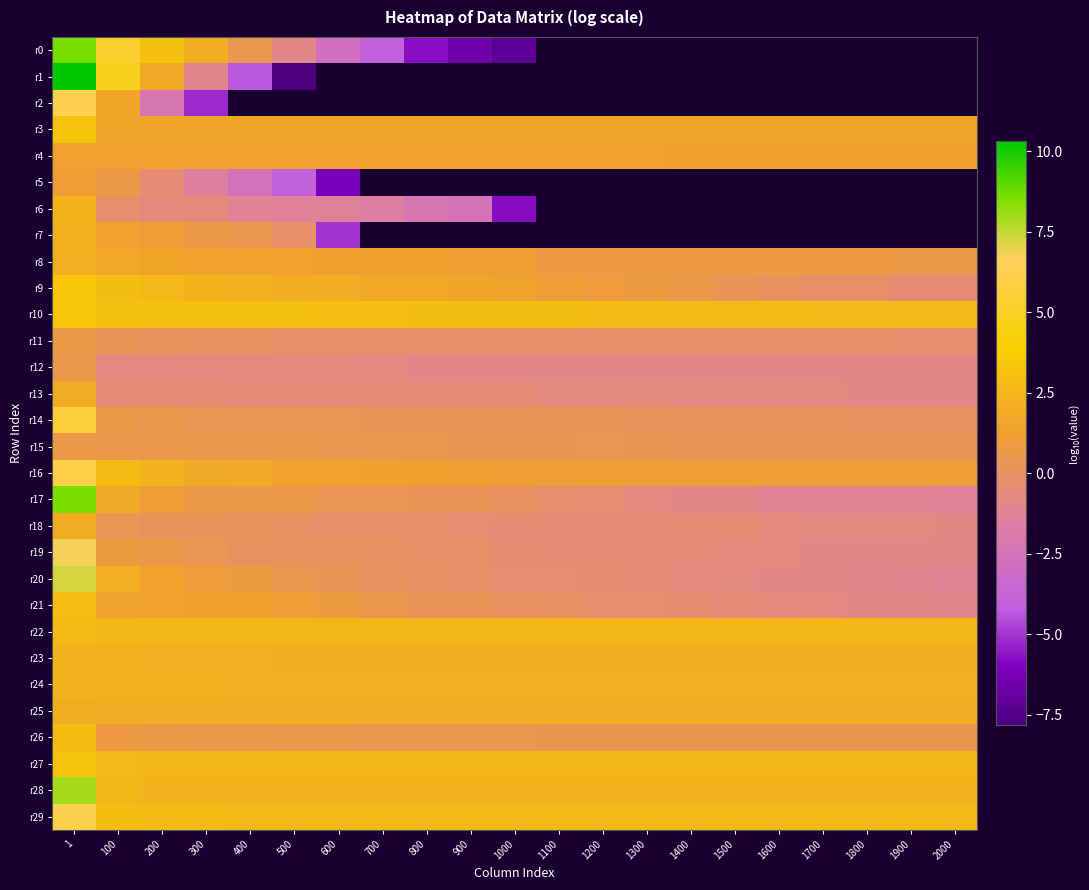

Is the value of r18 at 1900 greater than the value of r9 at 900?

No